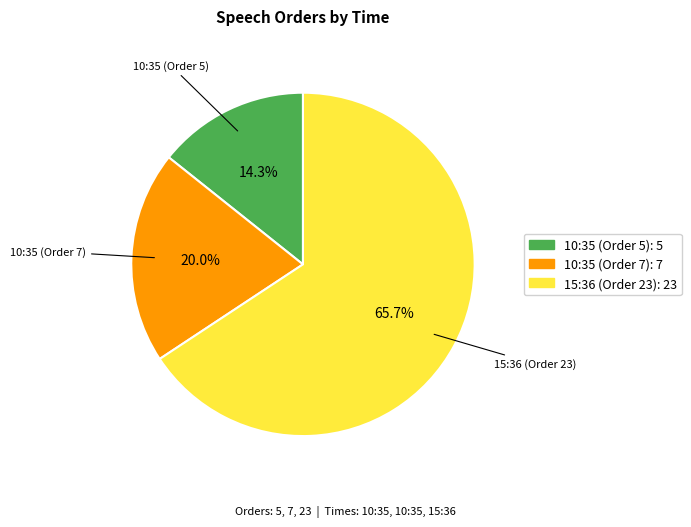

To the nearest percent, what is the combined percentage of 10:35 (Order 7) and 10:35 (Order 5)?

34%